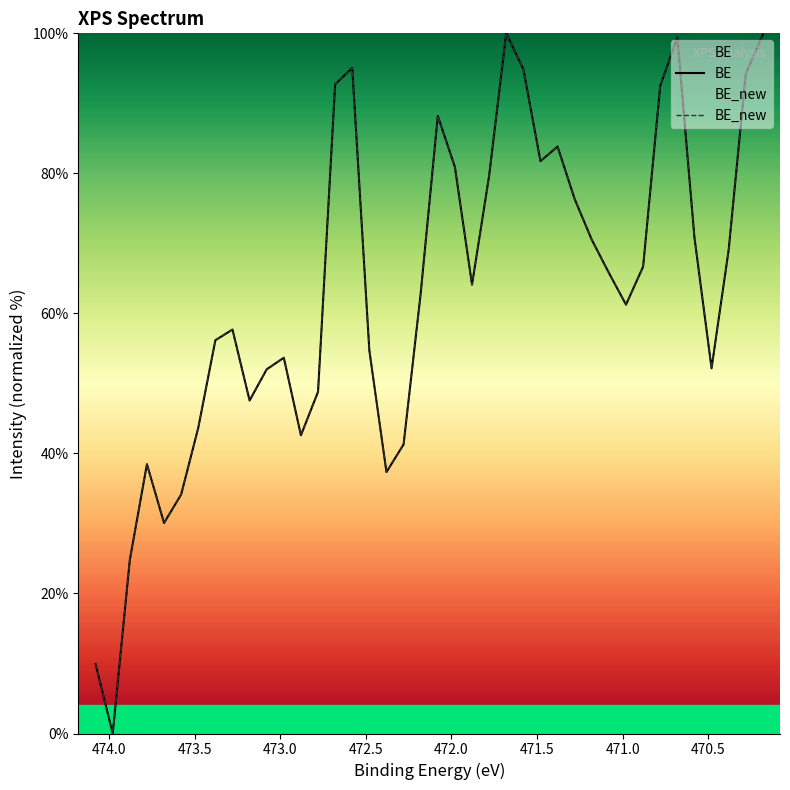

True or false: BE_new has more than 2 points higher than both neighbors.

True